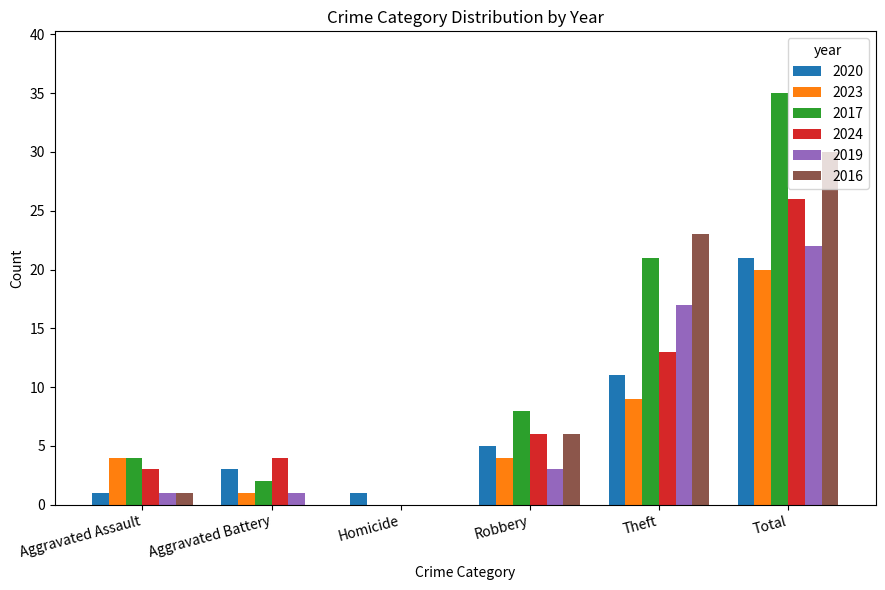

Which series has the widest spread of values?

2017